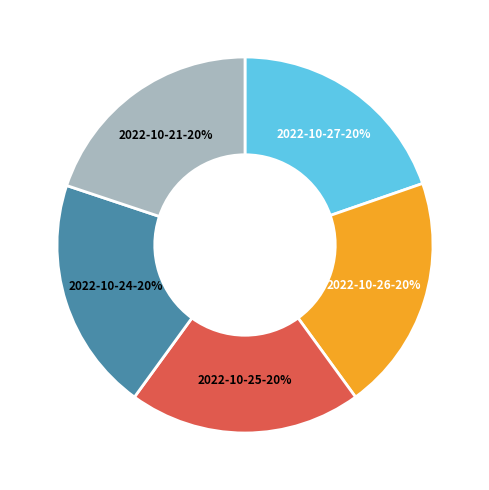

Is there a majority slice in this chart?

No